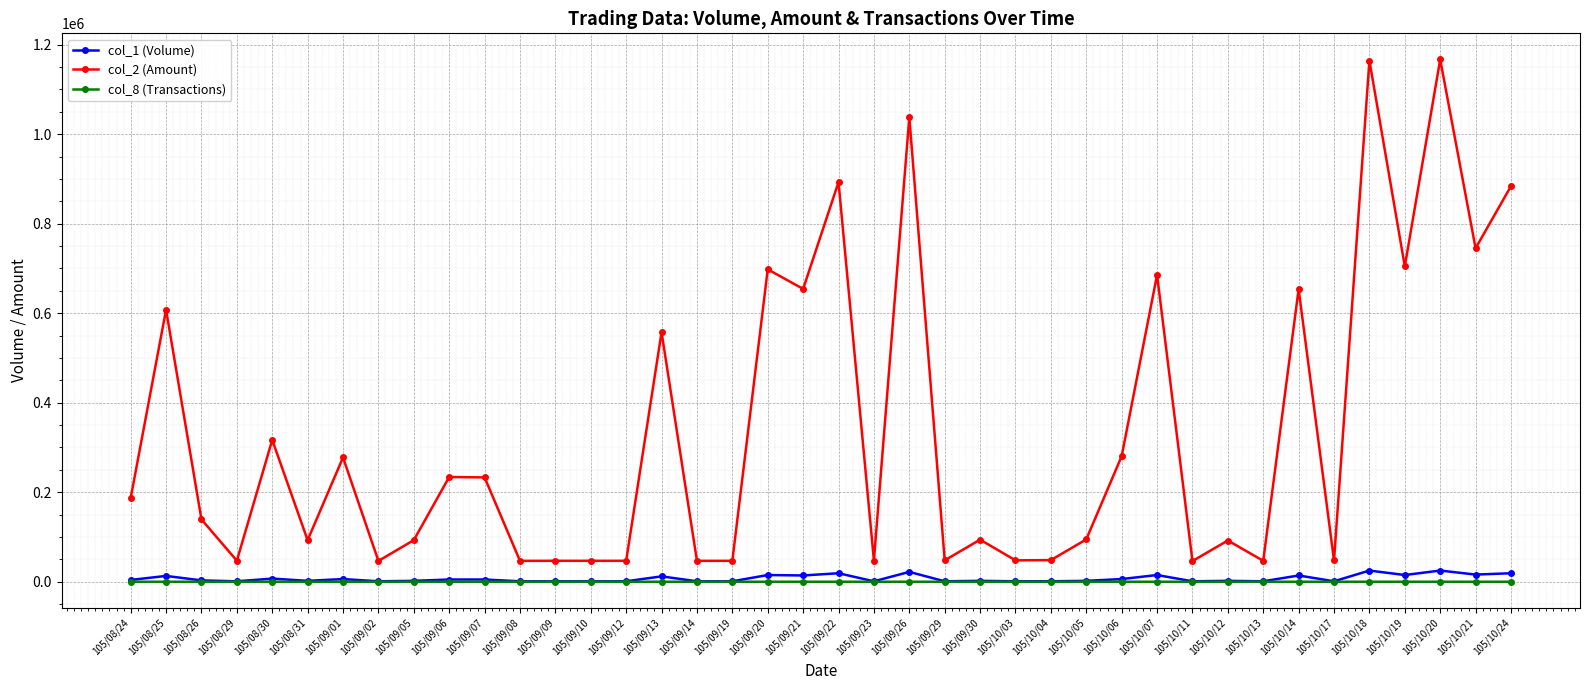

What are all the series names shown in the legend?

col_1 (Volume), col_2 (Amount), col_8 (Transactions)